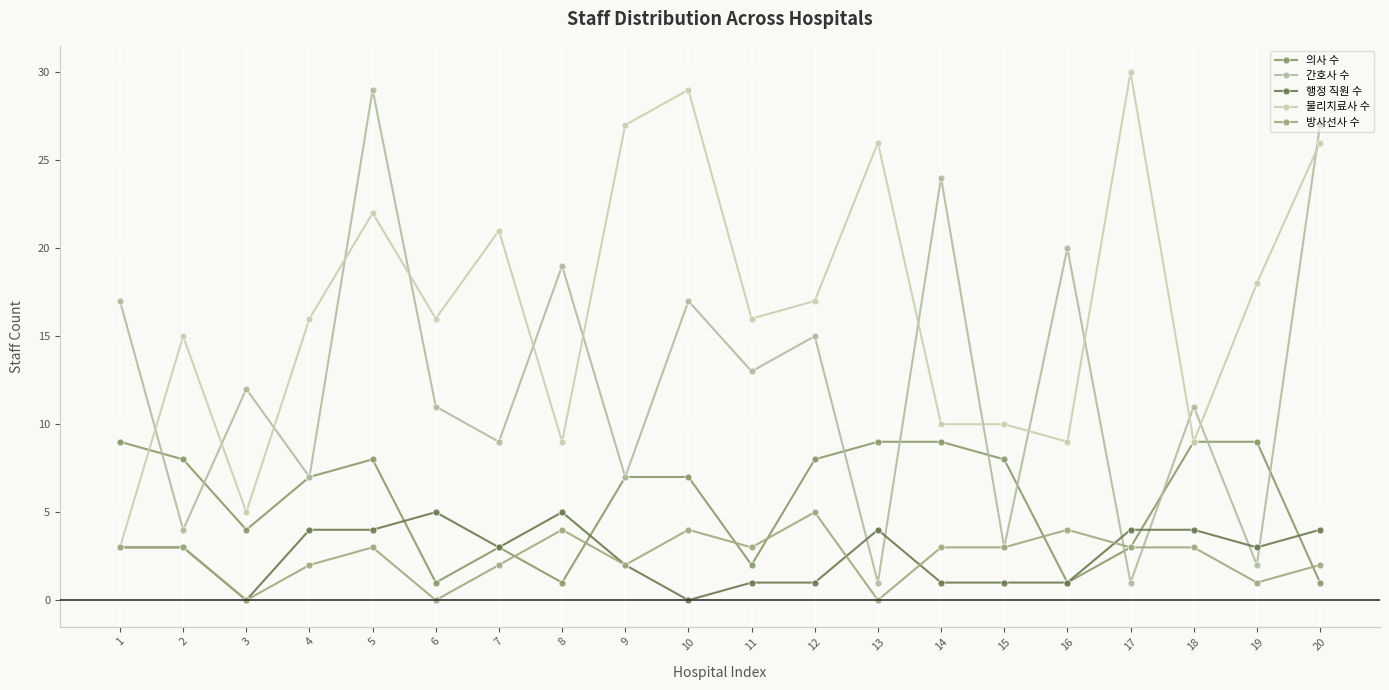

Which series changed the most between 8 and 11?

물리치료사 수